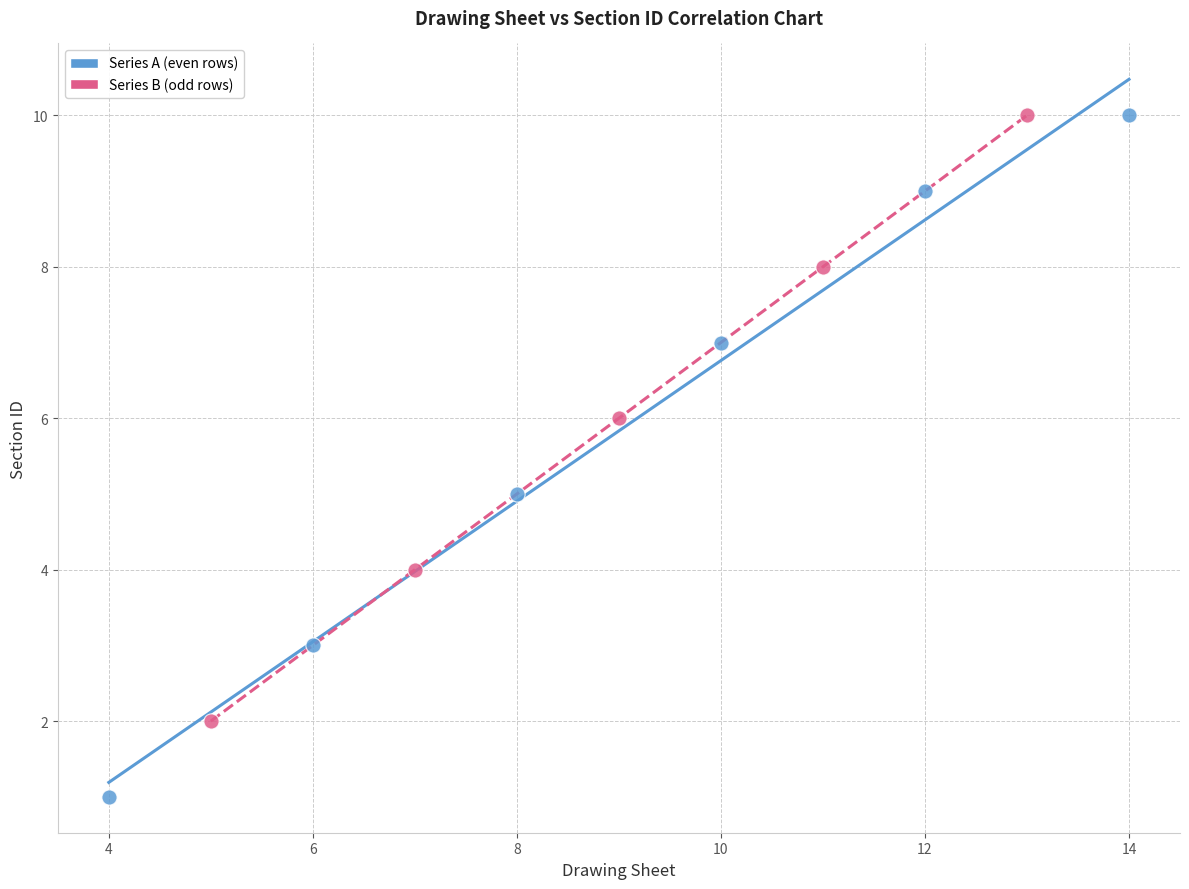

Which series has the largest Y range (max minus min)?

Series A (even rows)